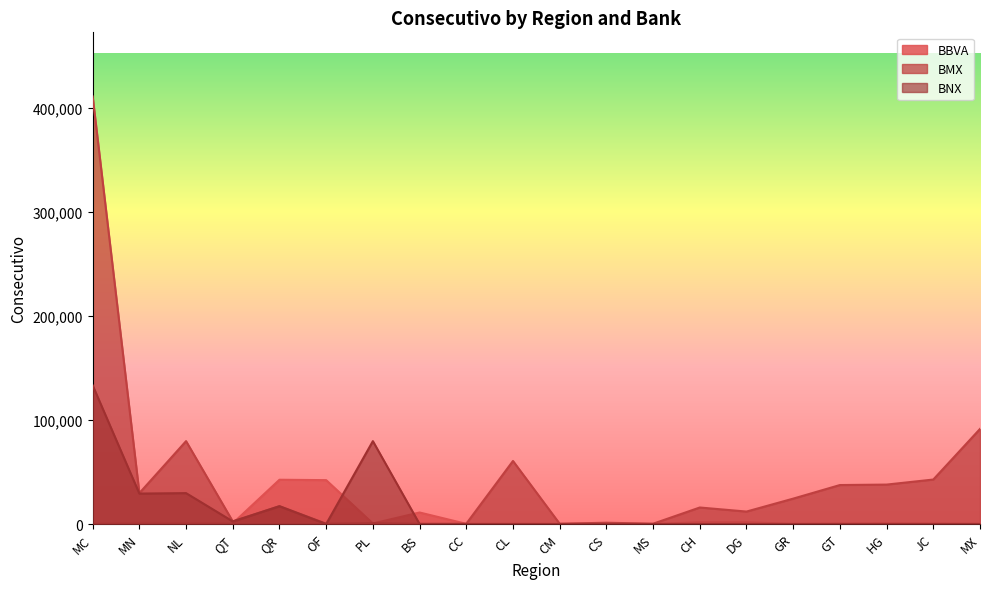

Is it true that BNX equals 0 at GT?

True